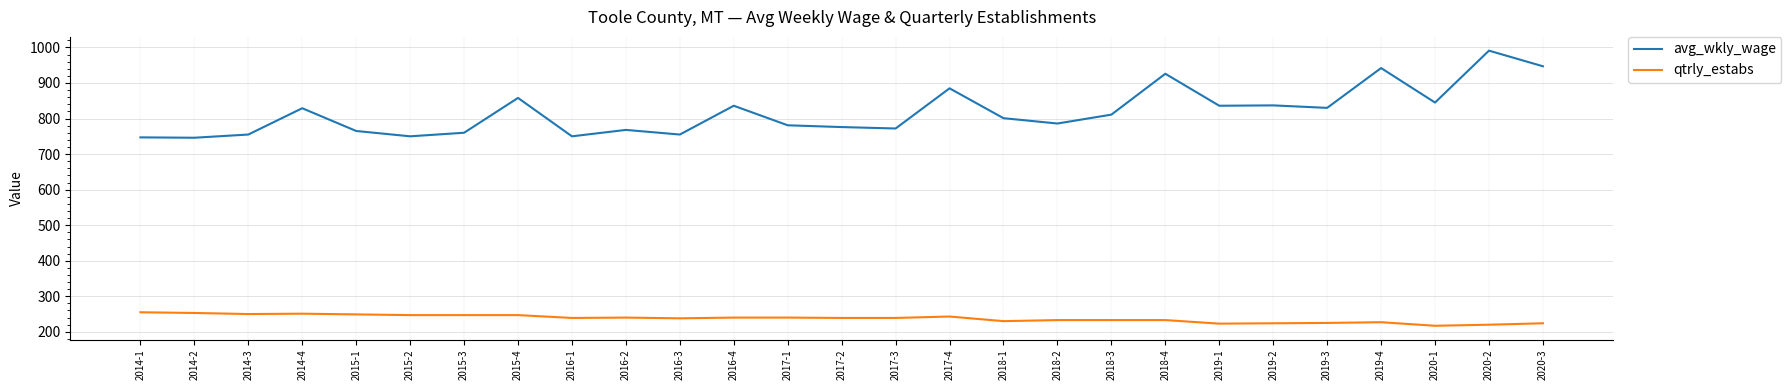

Which series has the largest range (max minus min)?

avg_wkly_wage